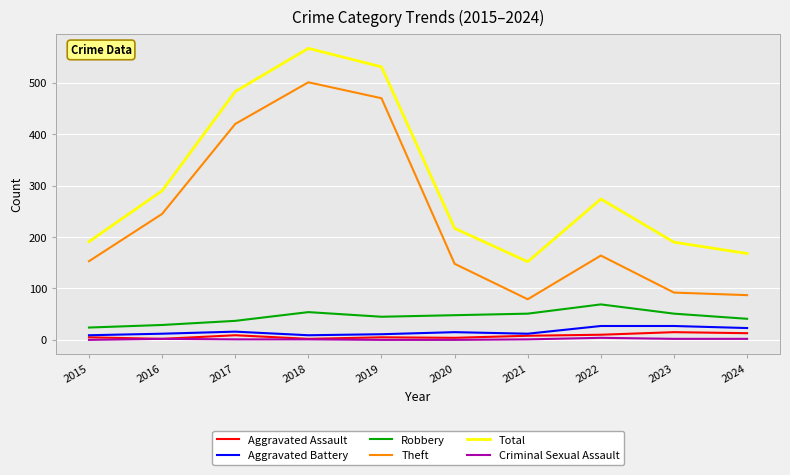

True or false: Theft has a value of 100 at 2022.

False